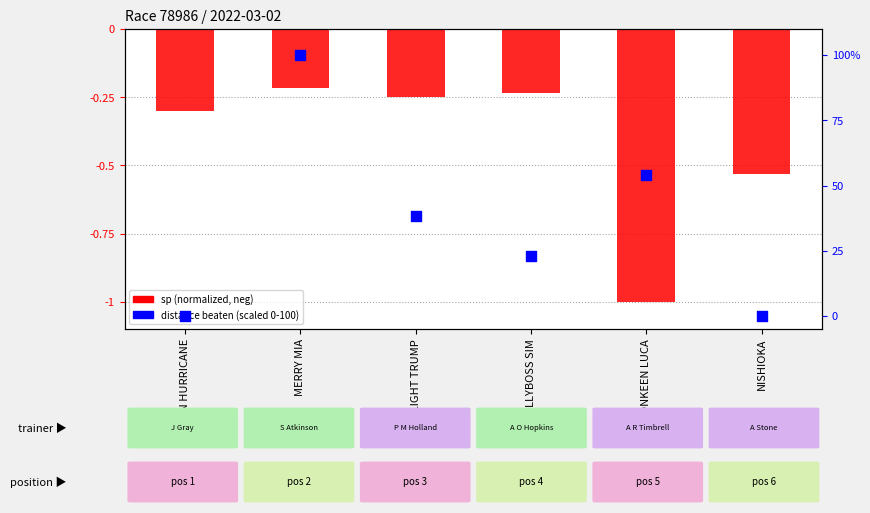

Which series contains the highest Y value?

distance beaten (scaled 0-100)